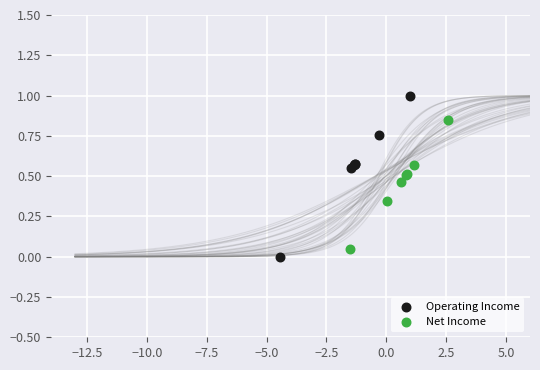

What are all the series names shown in the legend?

Operating Income, Net Income